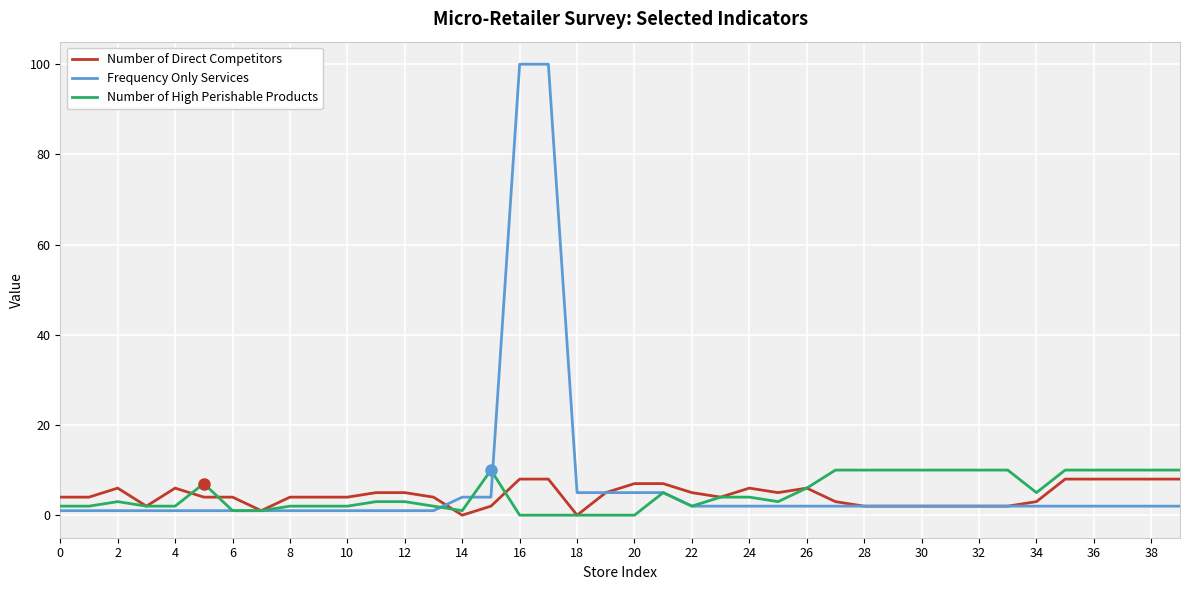

What are all the series names shown in the legend?

Number of Direct Competitors, Frequency Only Services, Number of High Perishable Products